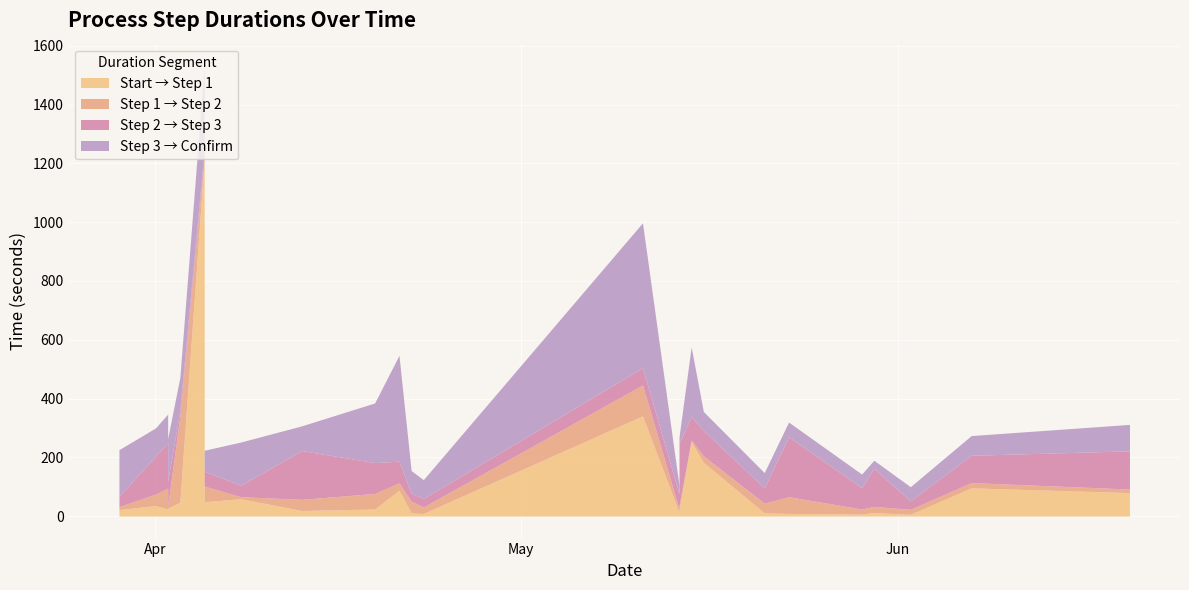

What is the total value across all series at 2017-04-02?

347